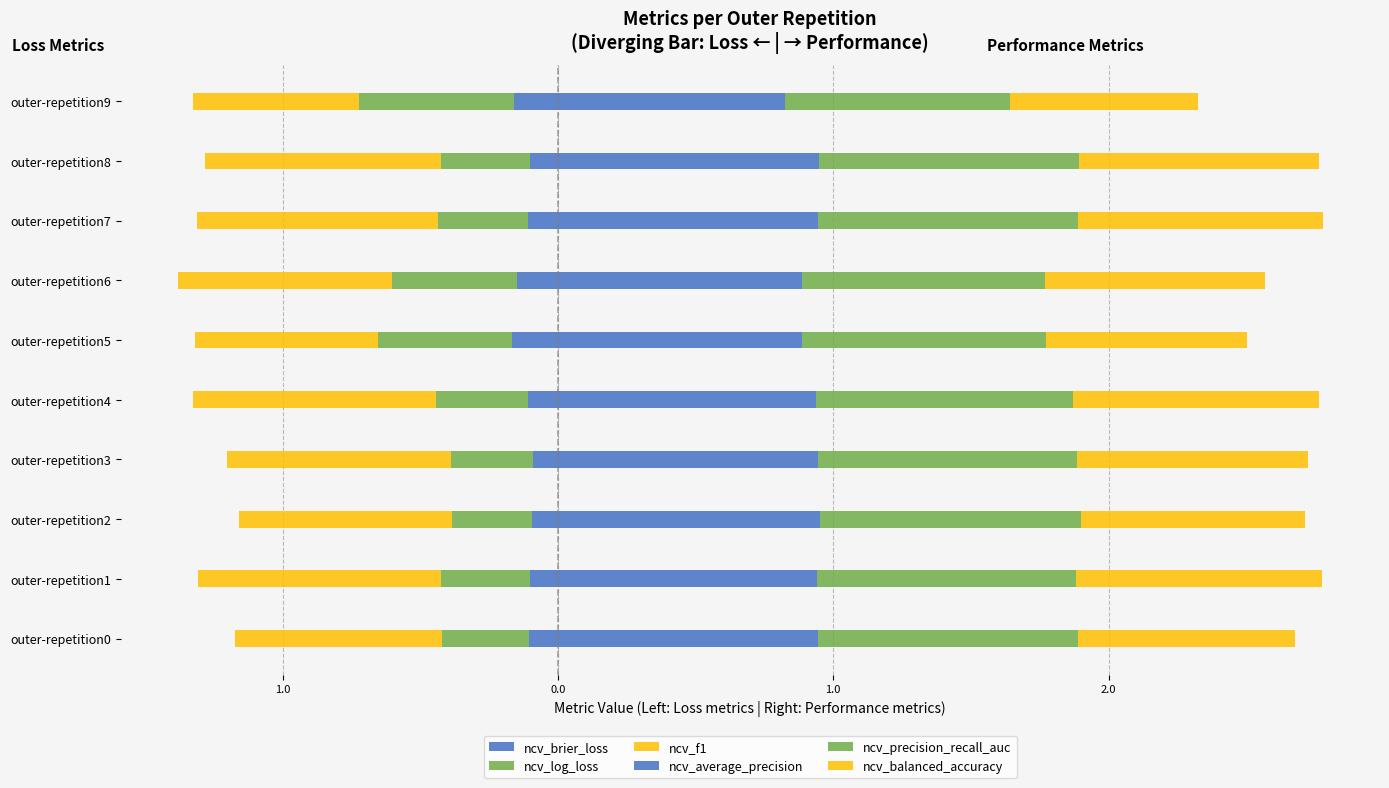

The value of ncv_precision_recall_auc at outer-repetition7 is 0.9. True or false?

True